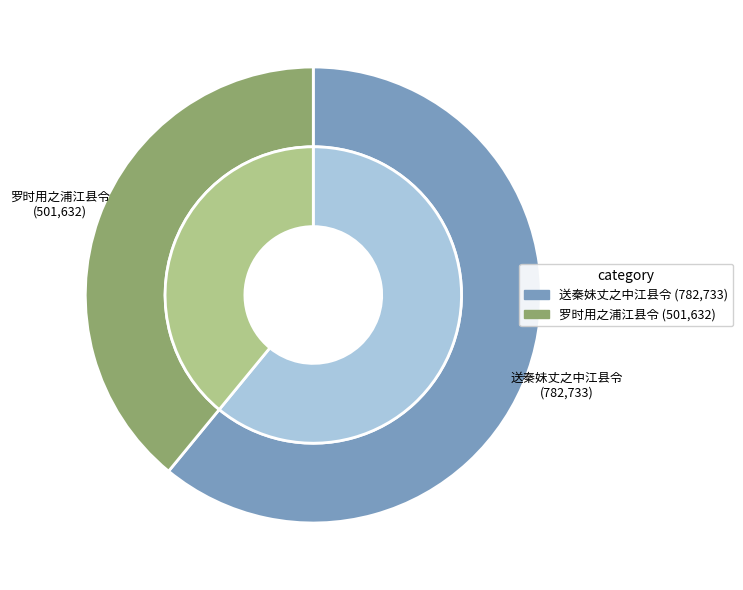

Is 送秦妹丈之中江县令 the majority of the pie?

Yes